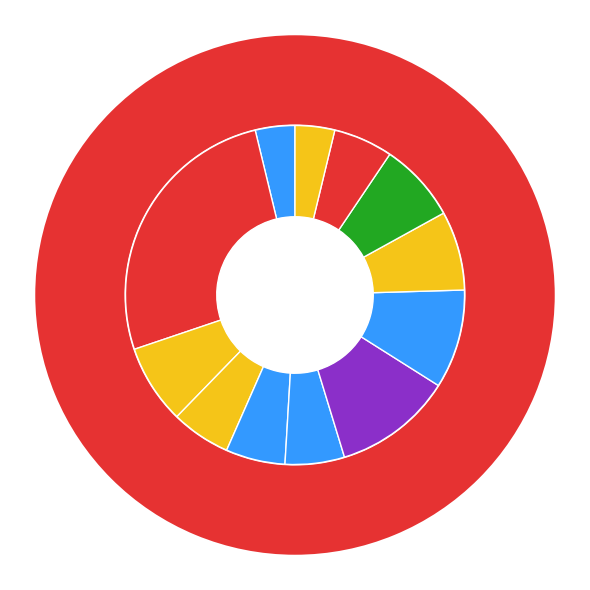

Count the number of slices in the pie.

12